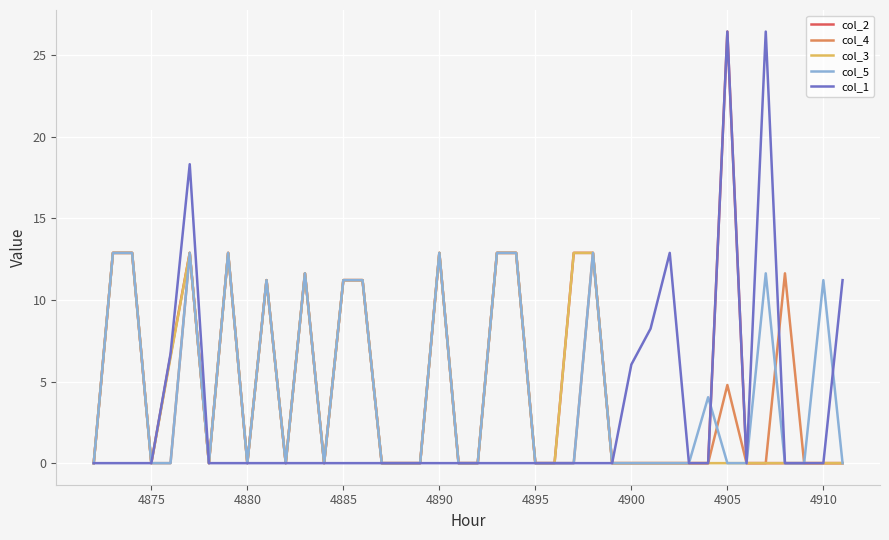

What is the maximum value for col_1?

26.4